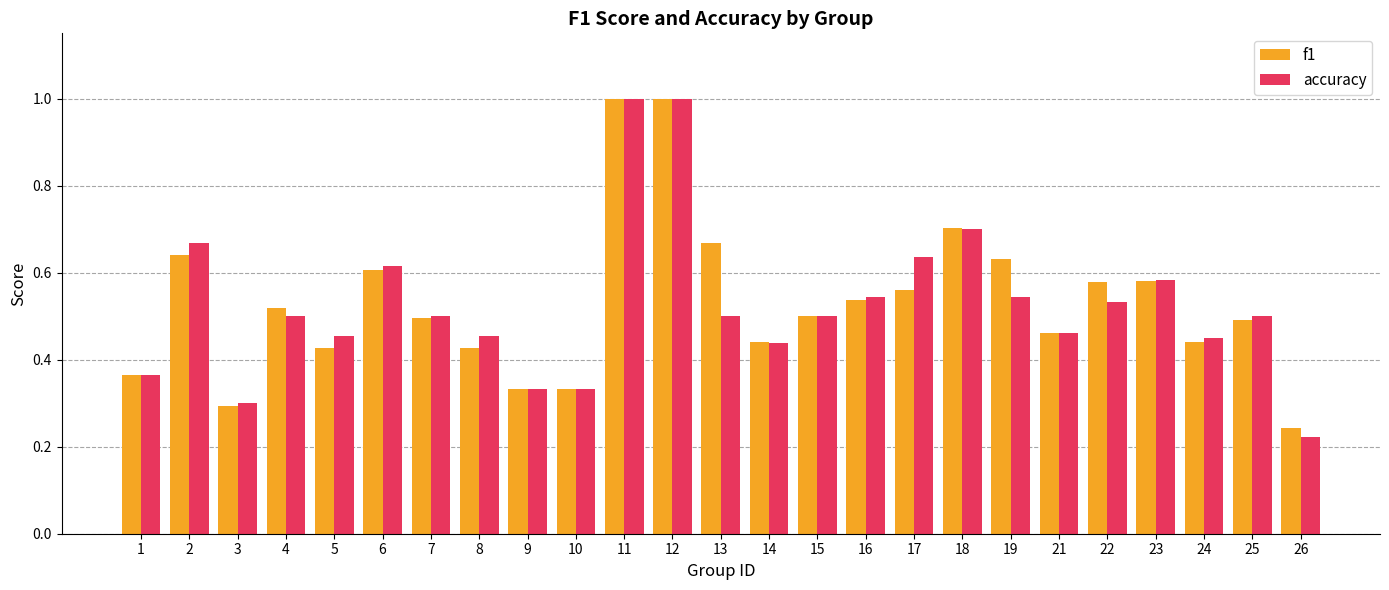

Which series has the widest spread of values?

accuracy